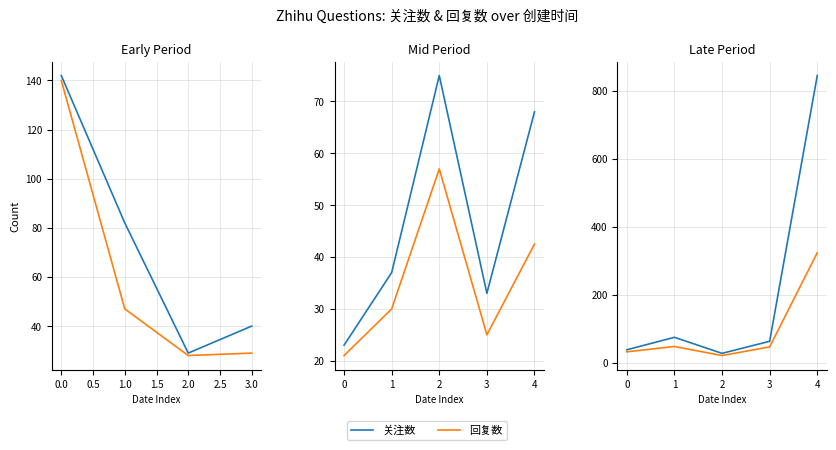

True or false: 回复数 and 关注数 intersect in this chart.

False